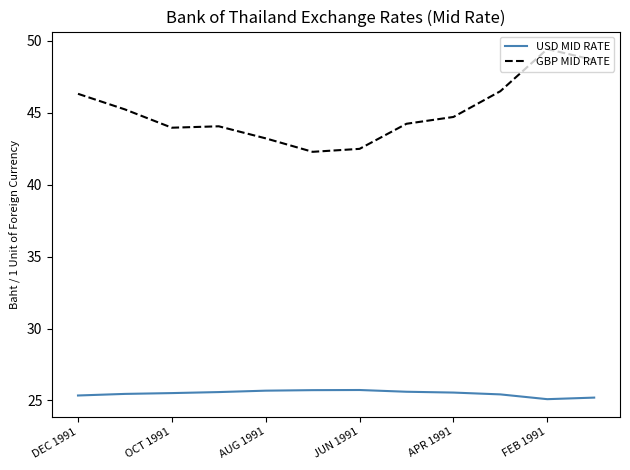

Rank the series by their average value, from lowest to highest.

USD MID RATE, GBP MID RATE